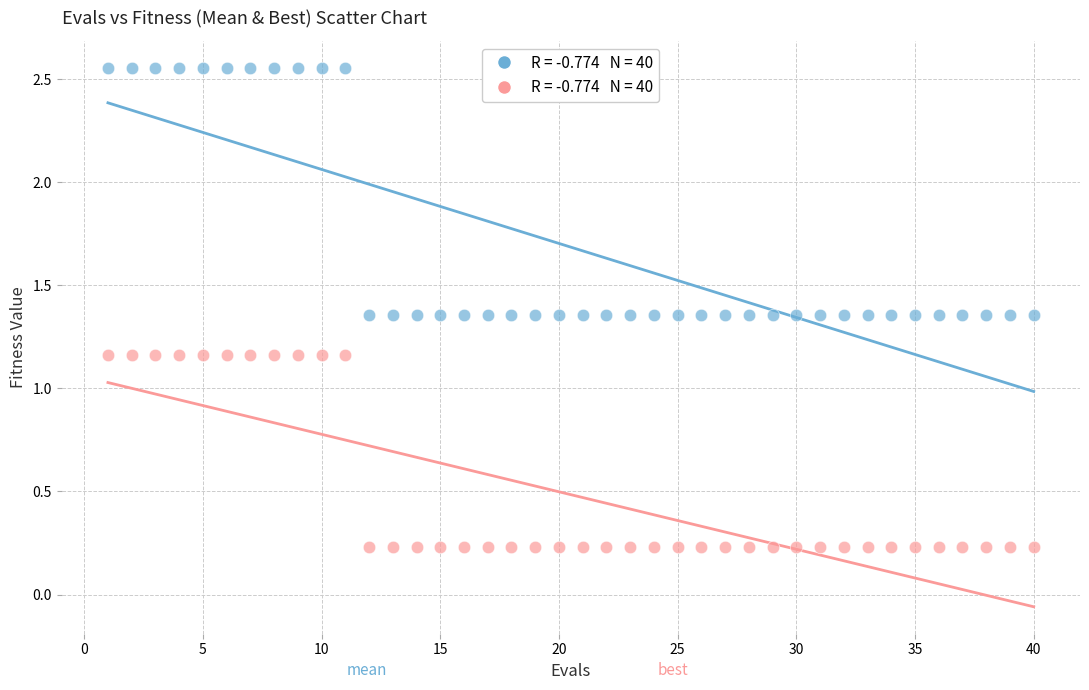

Across all data points, what is the range of Y values (max minus min)?

2.3